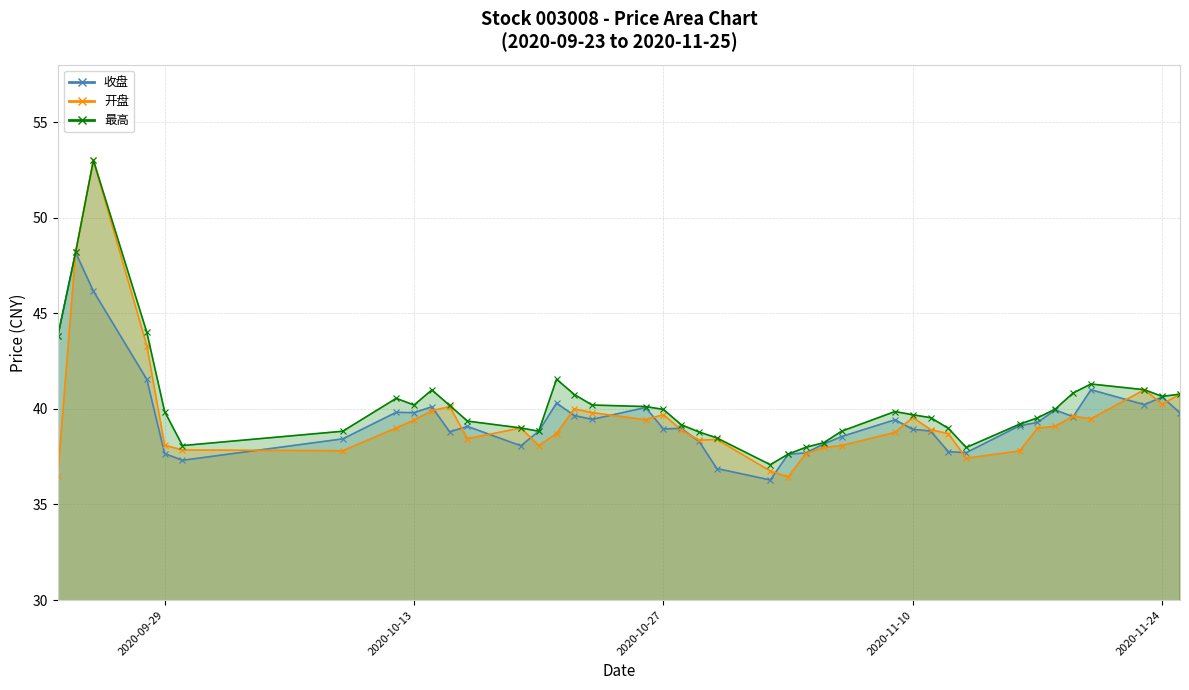

In 开盘, how many points are higher than both neighbors (excluding endpoints)?

9